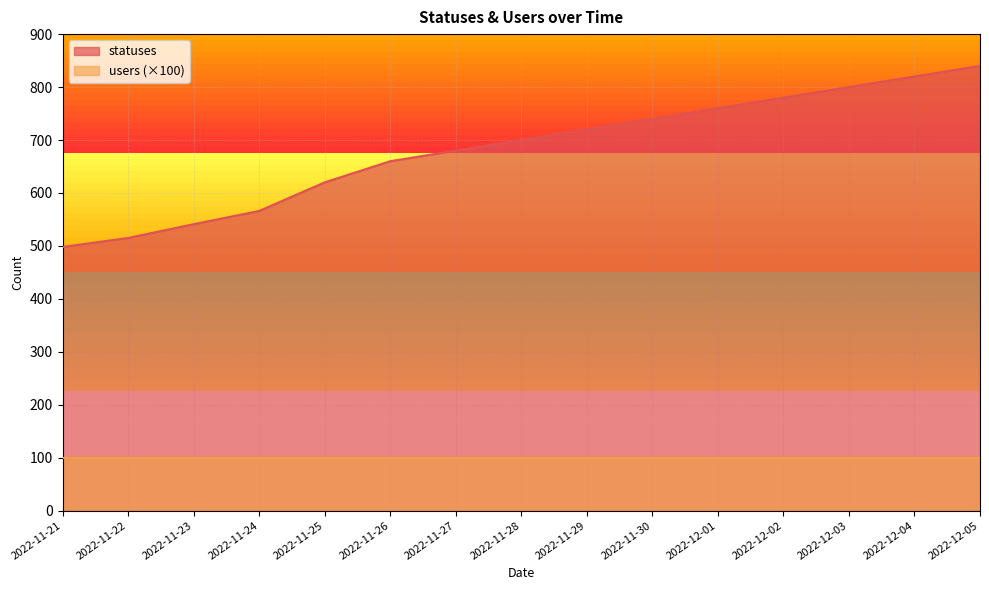

Is it true that the value at 2022-11-24 is 566?

True